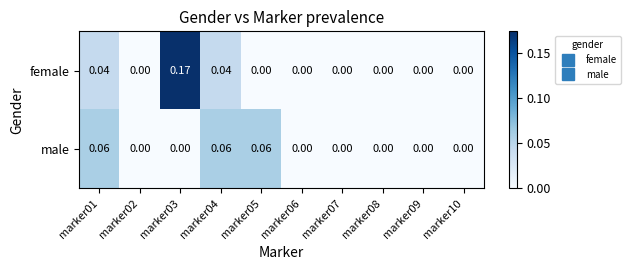

Which series has the largest total across all categories?

female